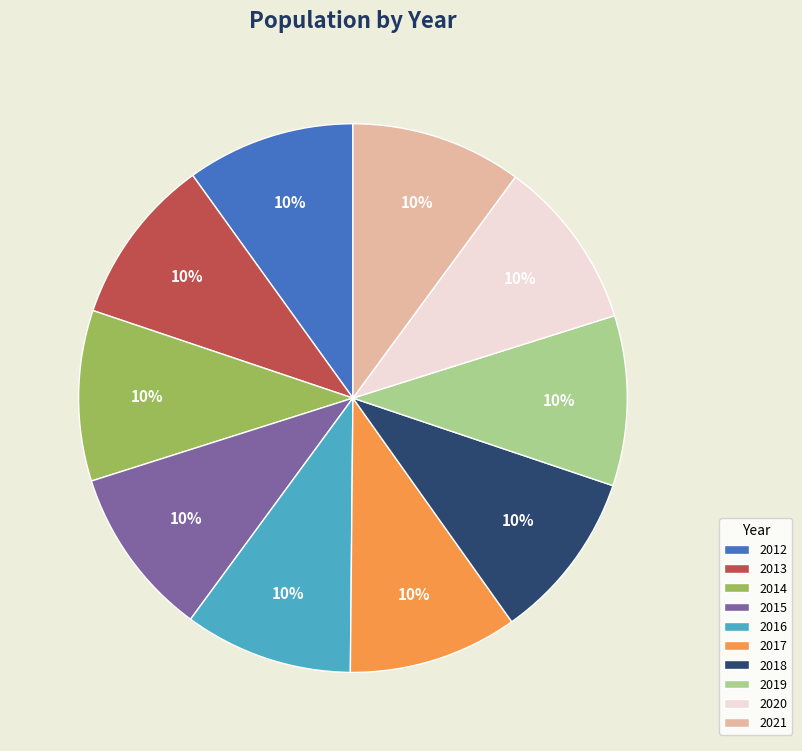

Is the sum of 2019 and 2015 greater than half?

No